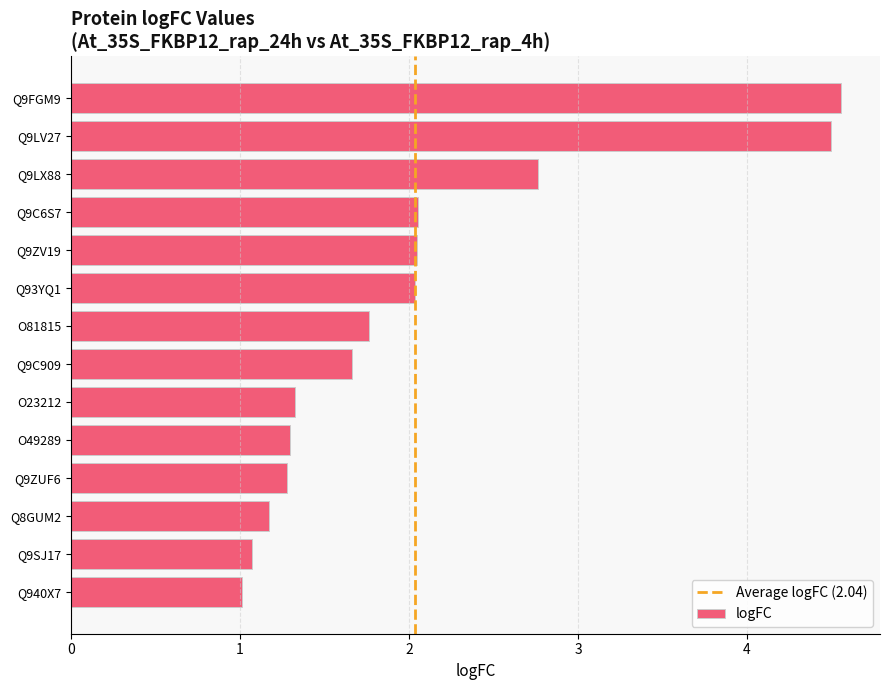

What is the sum of all values?

28.5